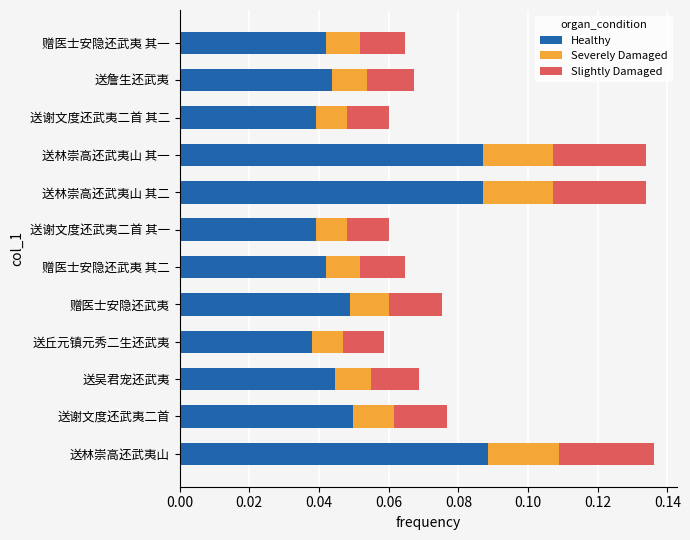

What are all the series names shown in the legend?

Healthy, Severely Damaged, Slightly Damaged